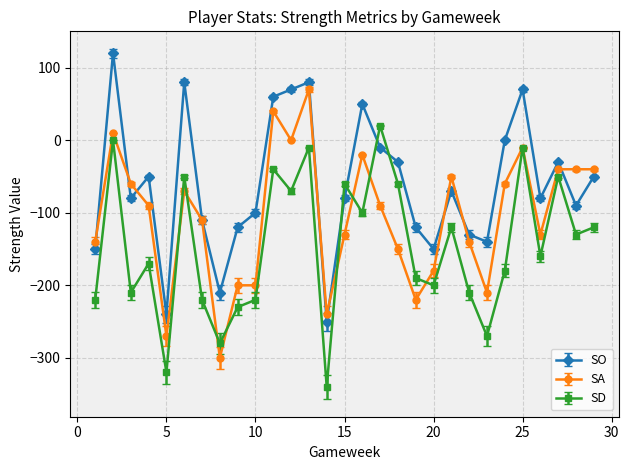

True or false: SO has more than 1 points higher than both neighbors.

True